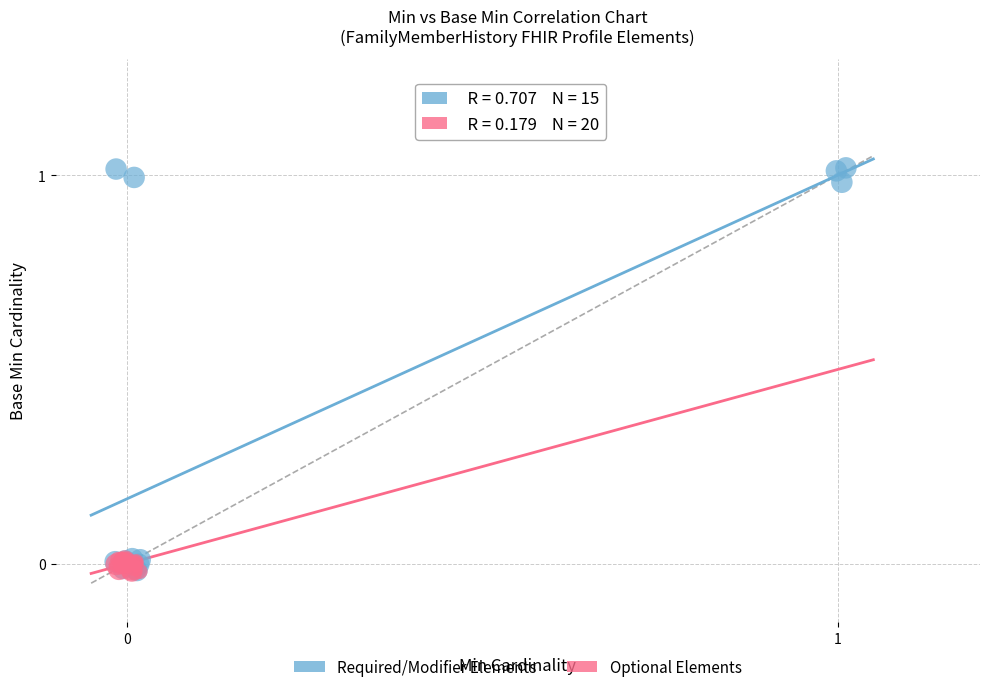

Which series contains the highest Y value?

Required/Modifier Elements